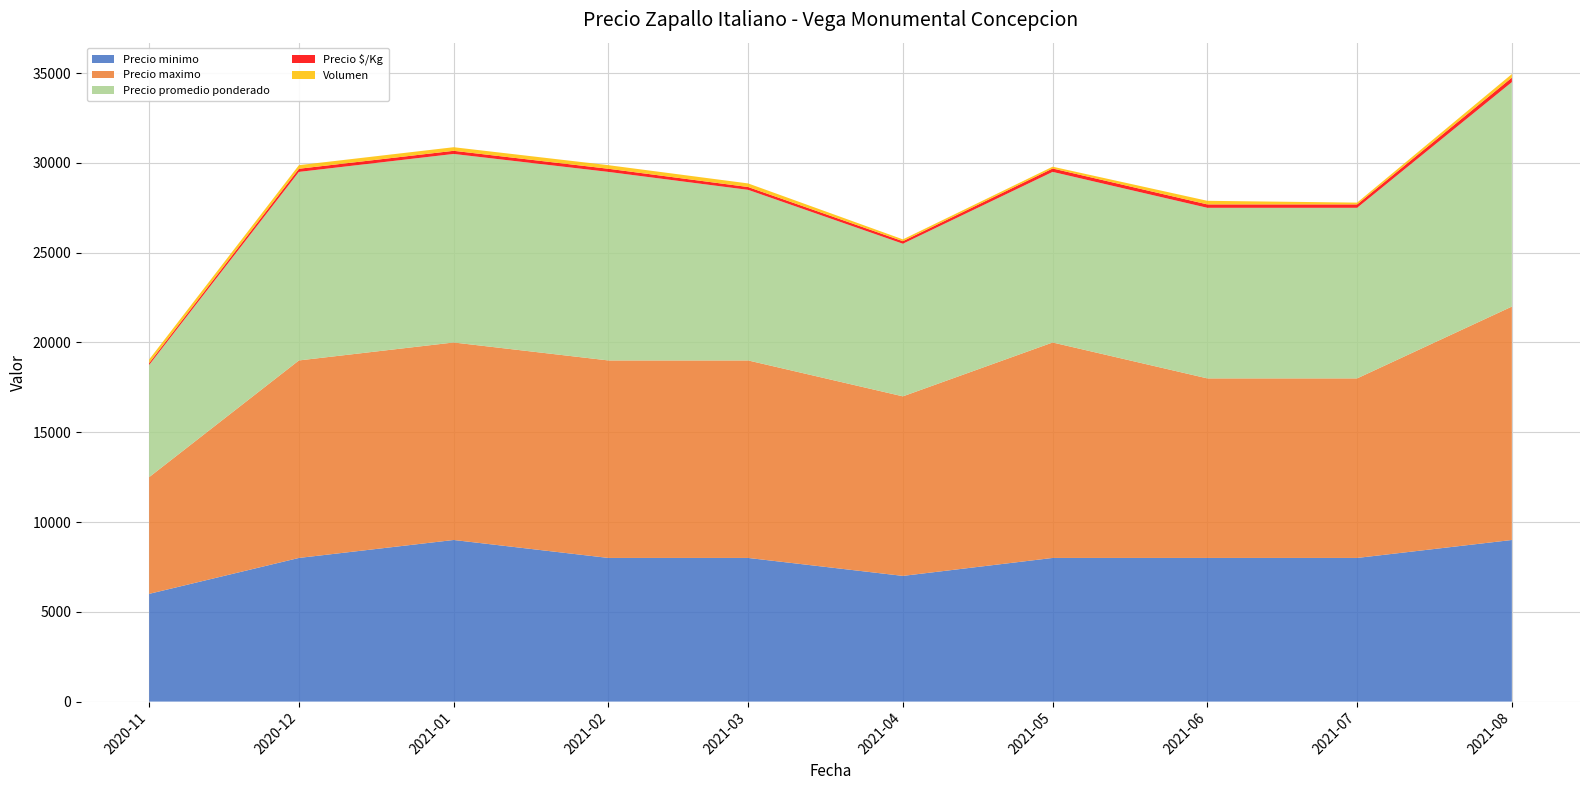

Reading left to right, transcribe all the data shown in this chart.

Precio minimo: 2020-11=6000	2020-12=8000	2021-01=9000	2021-02=8000	2021-03=8000	2021-04=7000	2021-05=8000	2021-06=8000	2021-07=8000	2021-08=9000
Precio maximo: 2020-11=6500	2020-12=11000	2021-01=11000	2021-02=11000	2021-03=11000	2021-04=10000	2021-05=12000	2021-06=10000	2021-07=10000	2021-08=13000
Precio promedio ponderado: 2020-11=6250	2020-12=10500	2021-01=10500	2021-02=10500	2021-03=9500	2021-04=8500	2021-05=9500	2021-06=9500	2021-07=9500	2021-08=12500
Precio $/Kg: 2020-11=104	2020-12=175	2021-01=175	2021-02=175	2021-03=158	2021-04=142	2021-05=190	2021-06=190	2021-07=190	2021-08=250
Volumen: 2020-11=200	2020-12=200	2021-01=200	2021-02=200	2021-03=200	2021-04=100	2021-05=100	2021-06=200	2021-07=100	2021-08=200